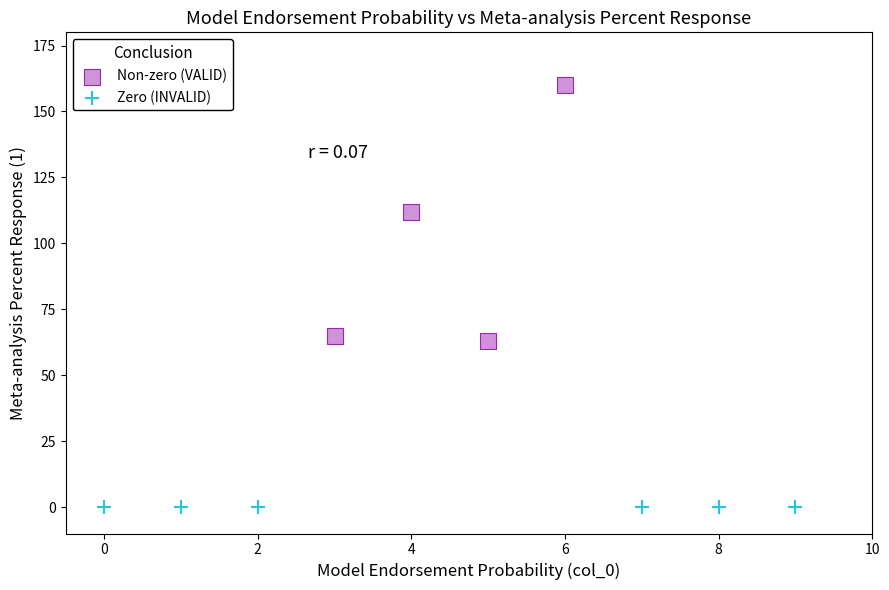

Which series reaches the minimum Y coordinate?

Zero (INVALID)